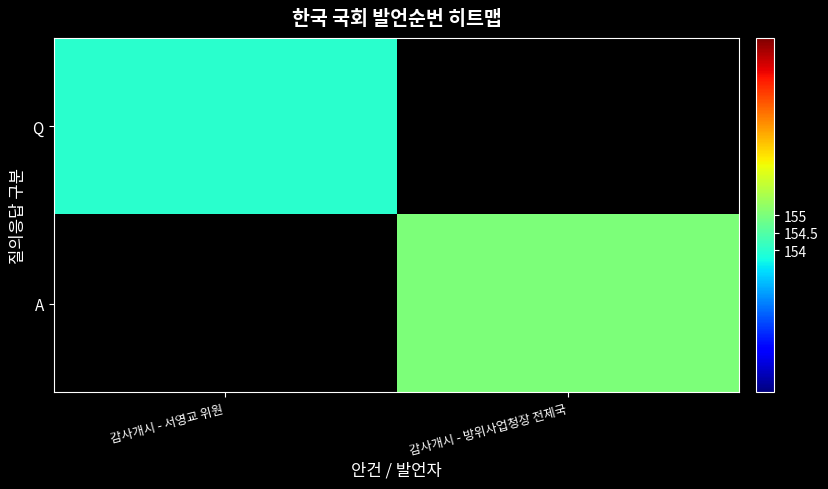

Is the value of A at 감사개시 - 방위사업청장 전제국 greater than the value of Q at 감사개시 - 서영교 위원?

Yes